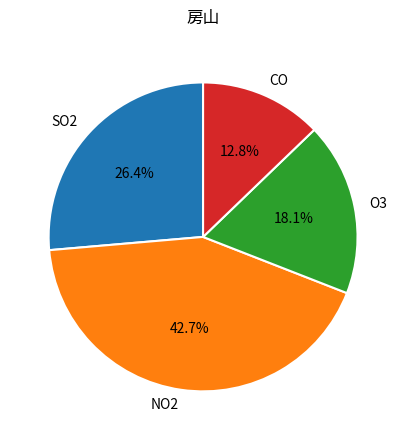

What percentage is the NO2 slice, to the nearest percent?

43%